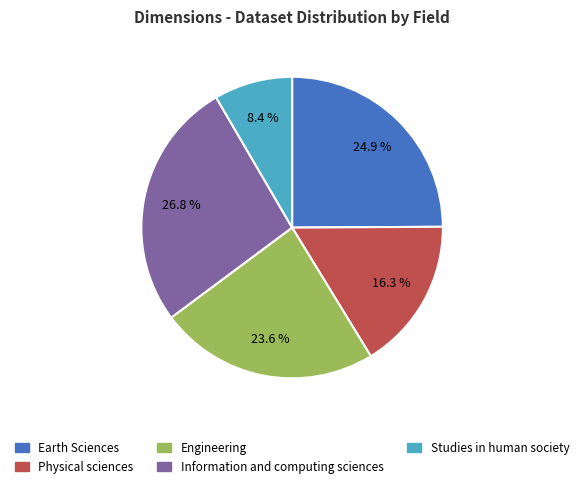

How many segments does this pie chart have?

5